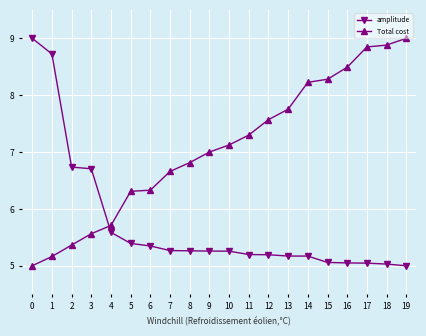

Which category has the highest value in the Total cost series?

19